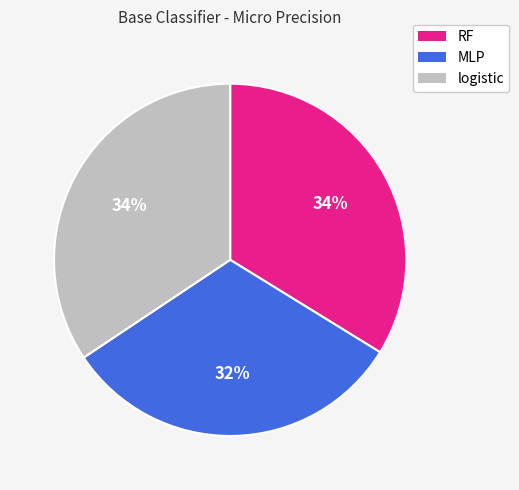

To the nearest percent, what is the average slice percentage?

33%